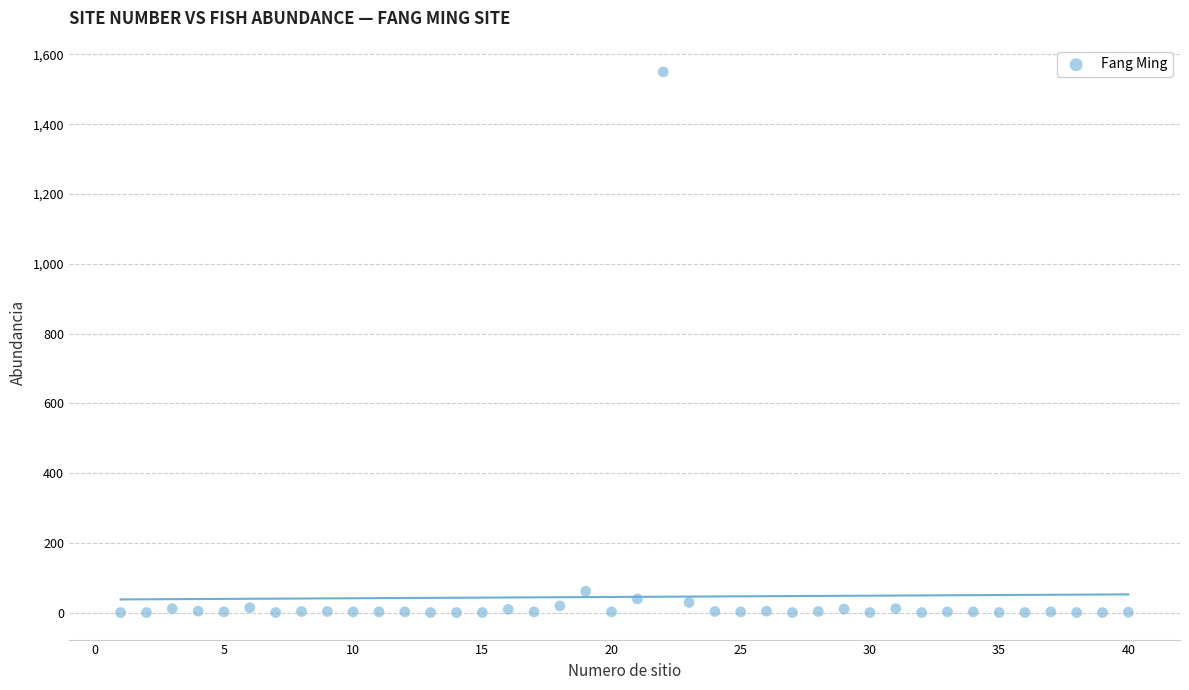

What is the range of X values (max minus min)?

39